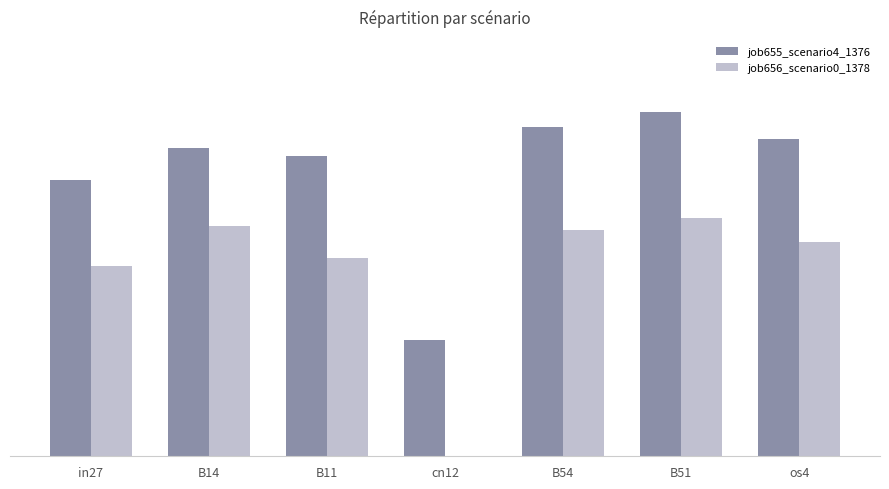

Rank the series by their average value, from lowest to highest.

job656_scenario0_1378, job655_scenario4_1376